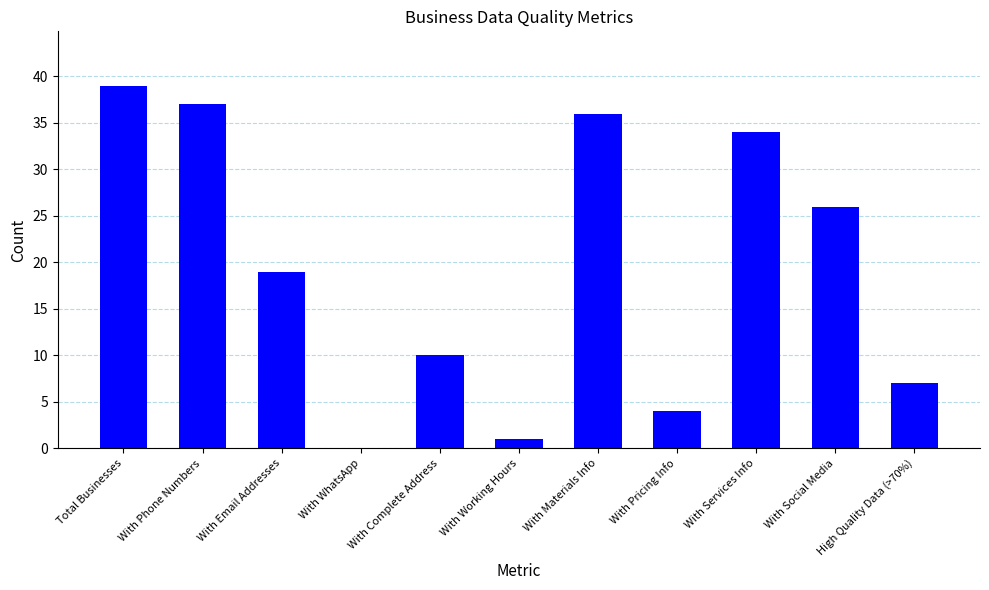

Which has a higher value, With Complete Address or With Working Hours?

With Complete Address